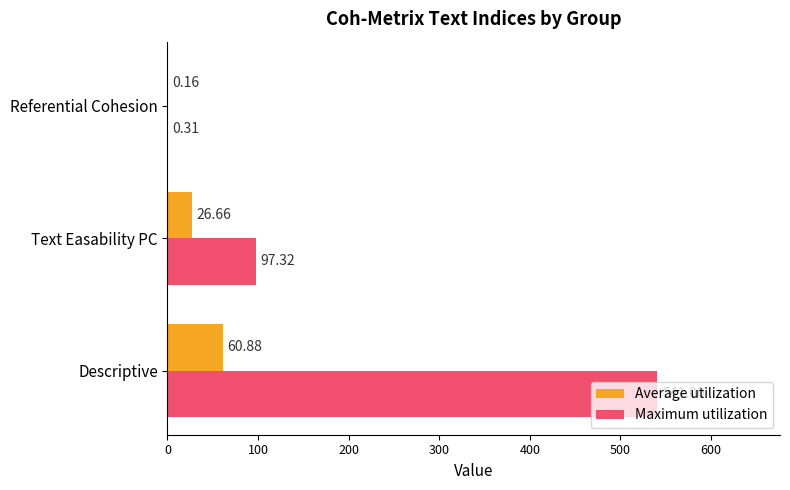

At which label is Maximum utilization closest to 270?

Text Easability PC